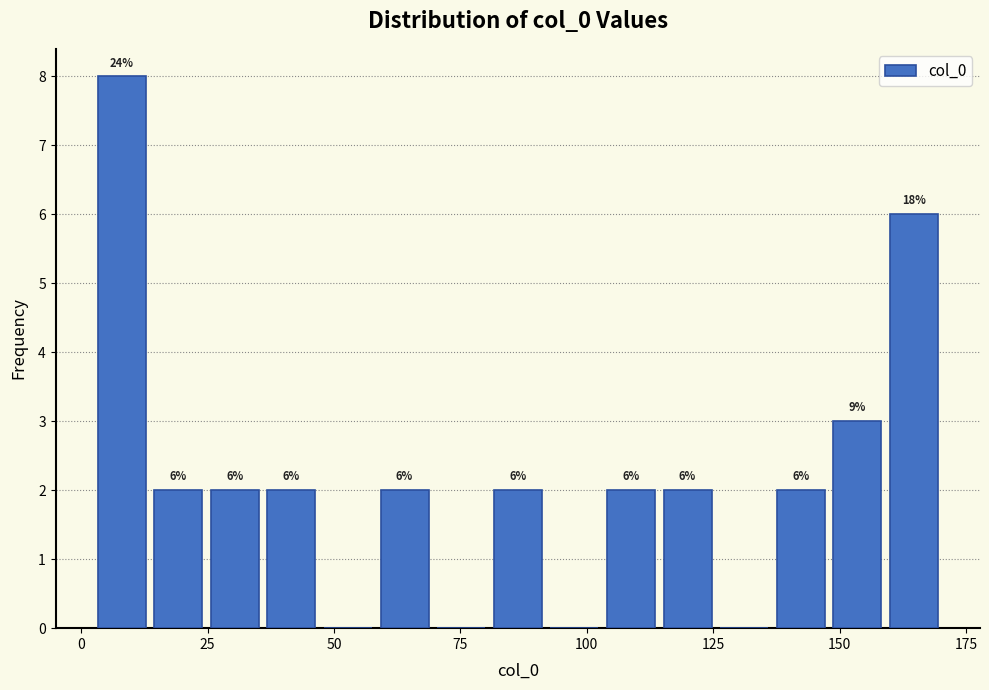

Around what value on the x-axis is the tallest bar? Give the approximate position of its centre, as read against the axis.

10